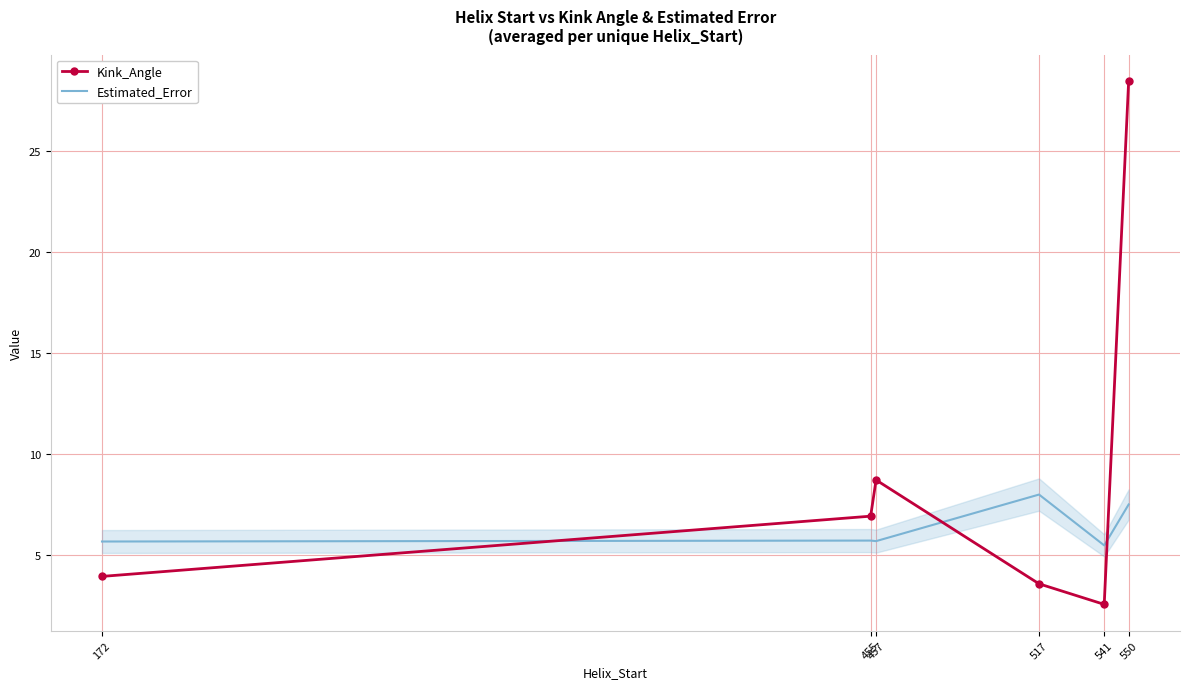

At which category is the sum across all series the highest?

550